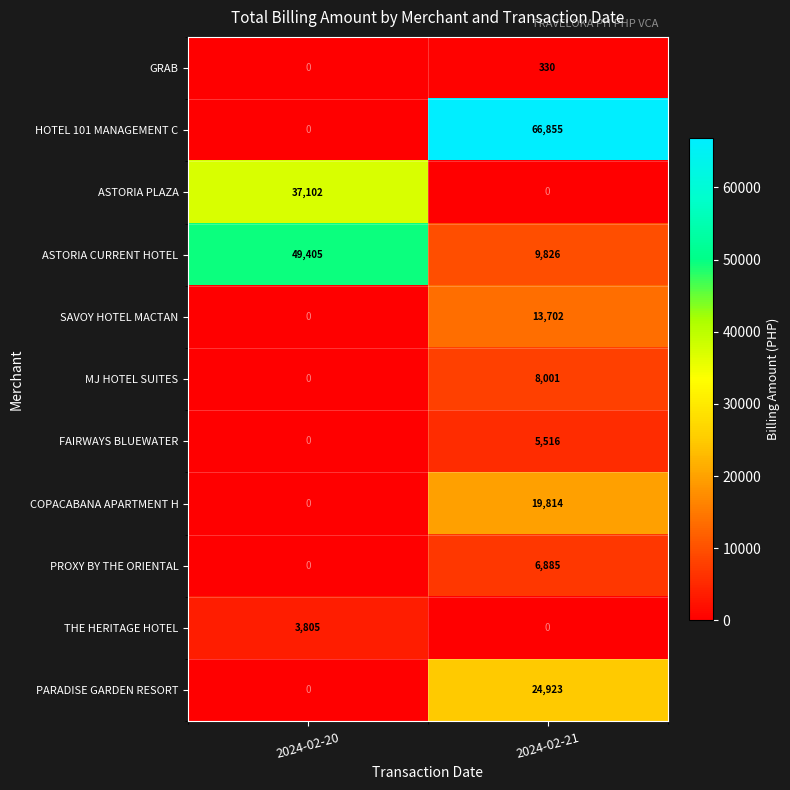

True or false: SAVOY HOTEL MACTAN has a value of 20058 at 2024-02-21.

False